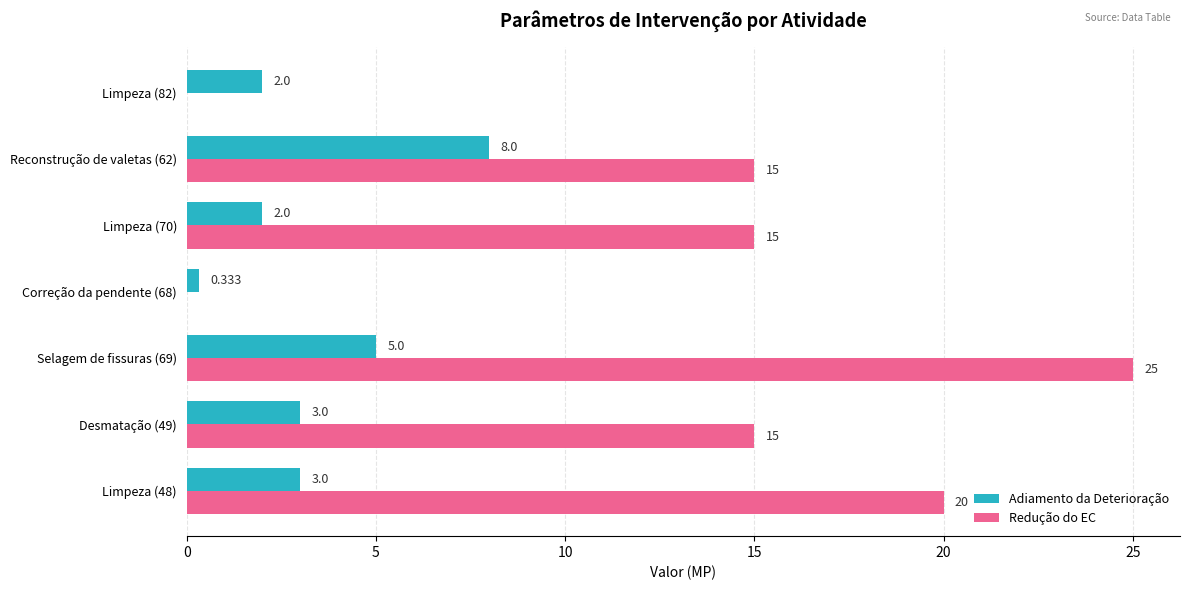

Which series changed the most between Desmatação (49) and Limpeza (82)?

Redução do EC